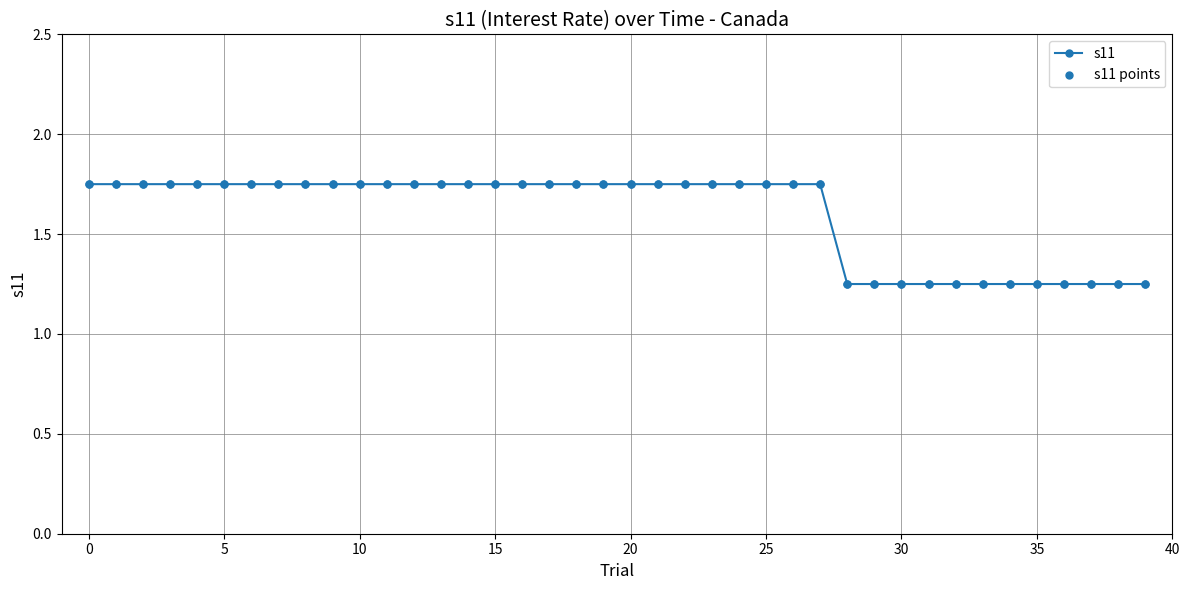

How many values are between 1 and 2?

40